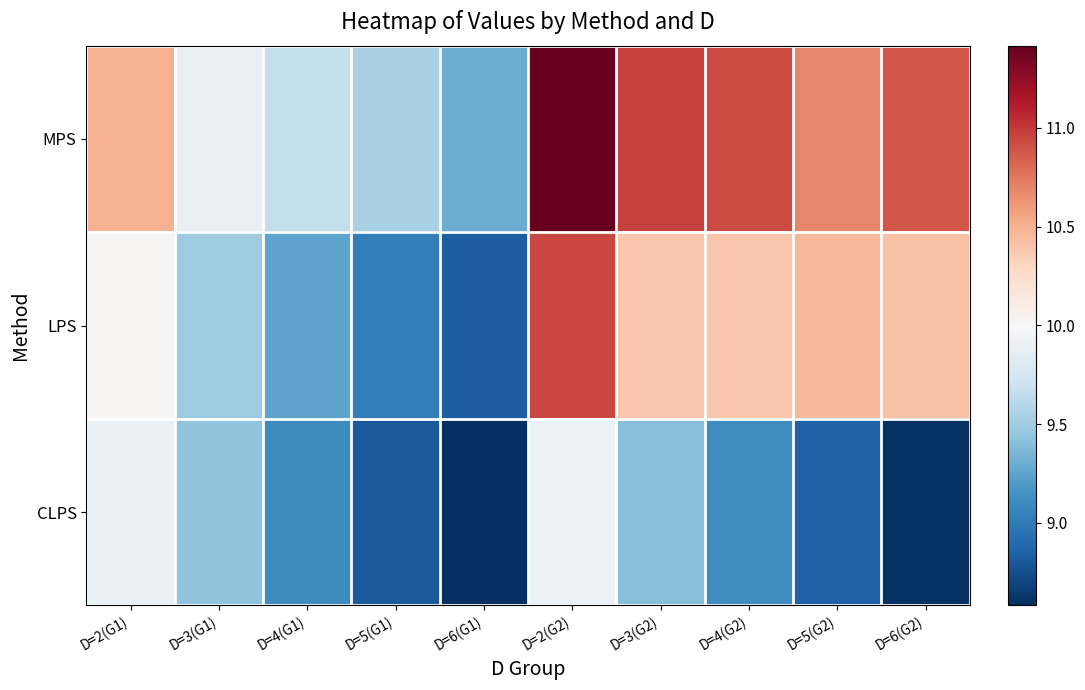

Which series changed the most between D=2(G1) and D=2(G2)?

MPS